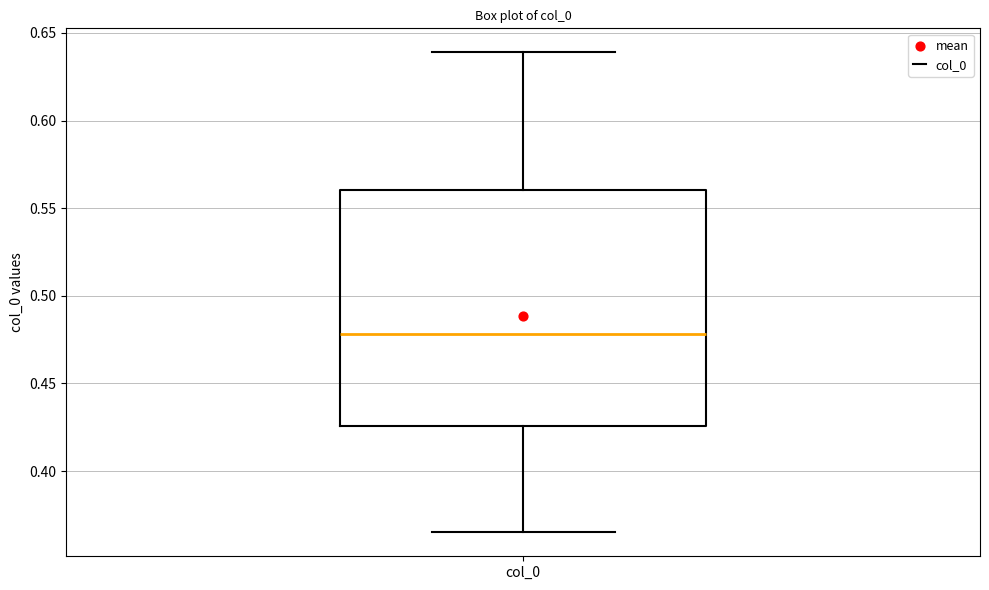

Where does the upper whisker of the box for col_0 end on the y-axis? The values are not printed on the chart, so give them approximately, as read against the axis.

0.640